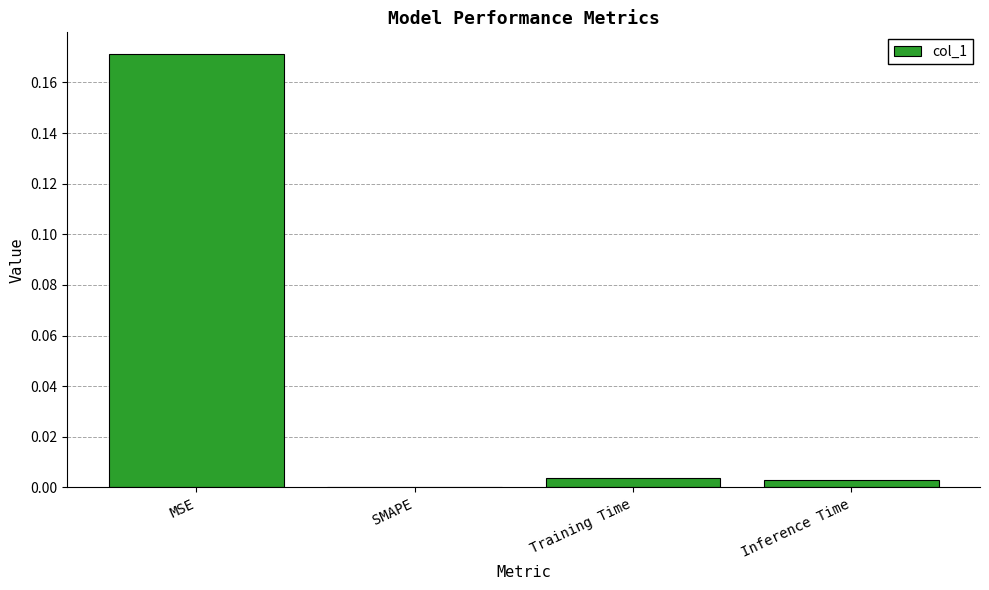

Which has a higher value, MSE or SMAPE?

MSE